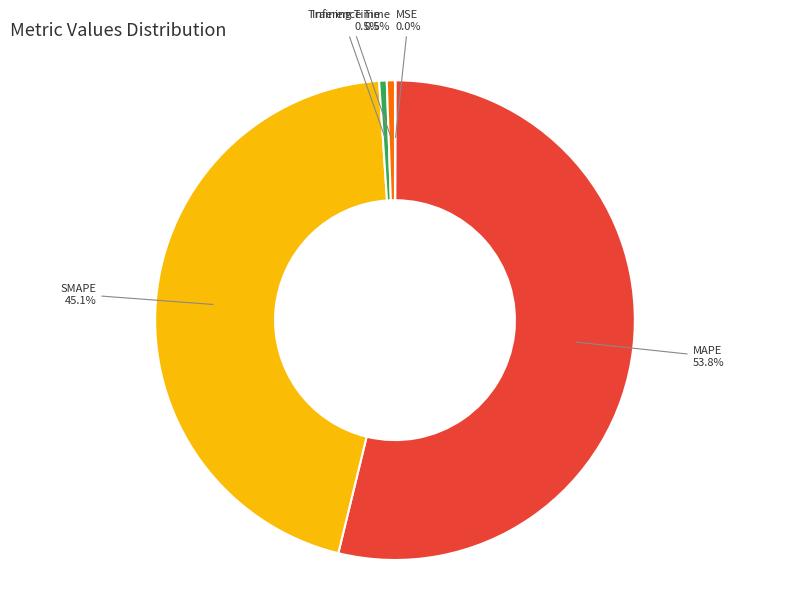

To the nearest percent, what is the average slice percentage?

20%